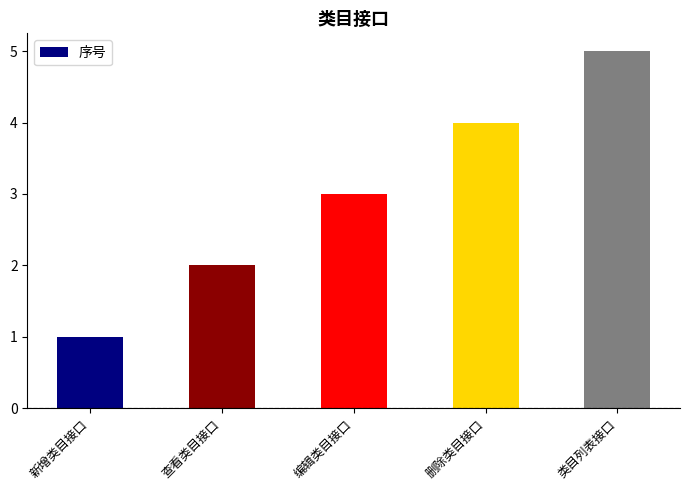

Count the values in the range 2 to 4.

3